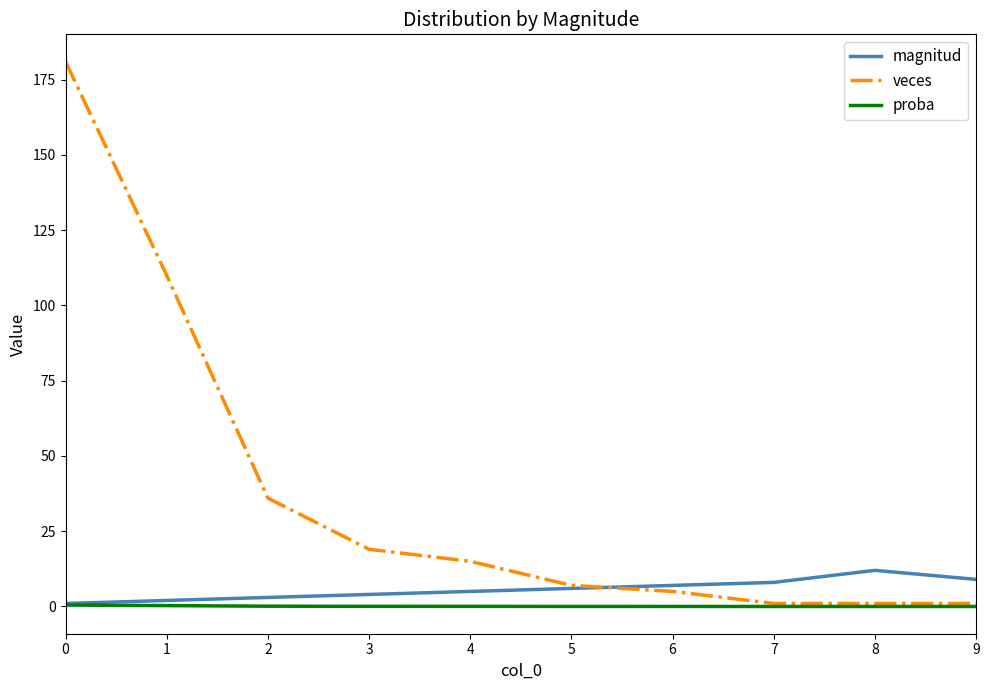

True or false: magnitud and veces intersect in this chart.

True